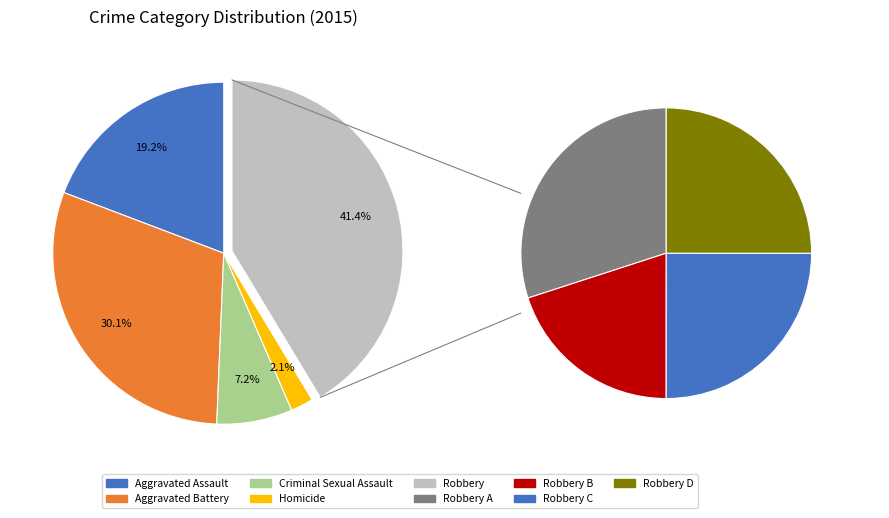

What is the largest slice in the pie chart?

Robbery